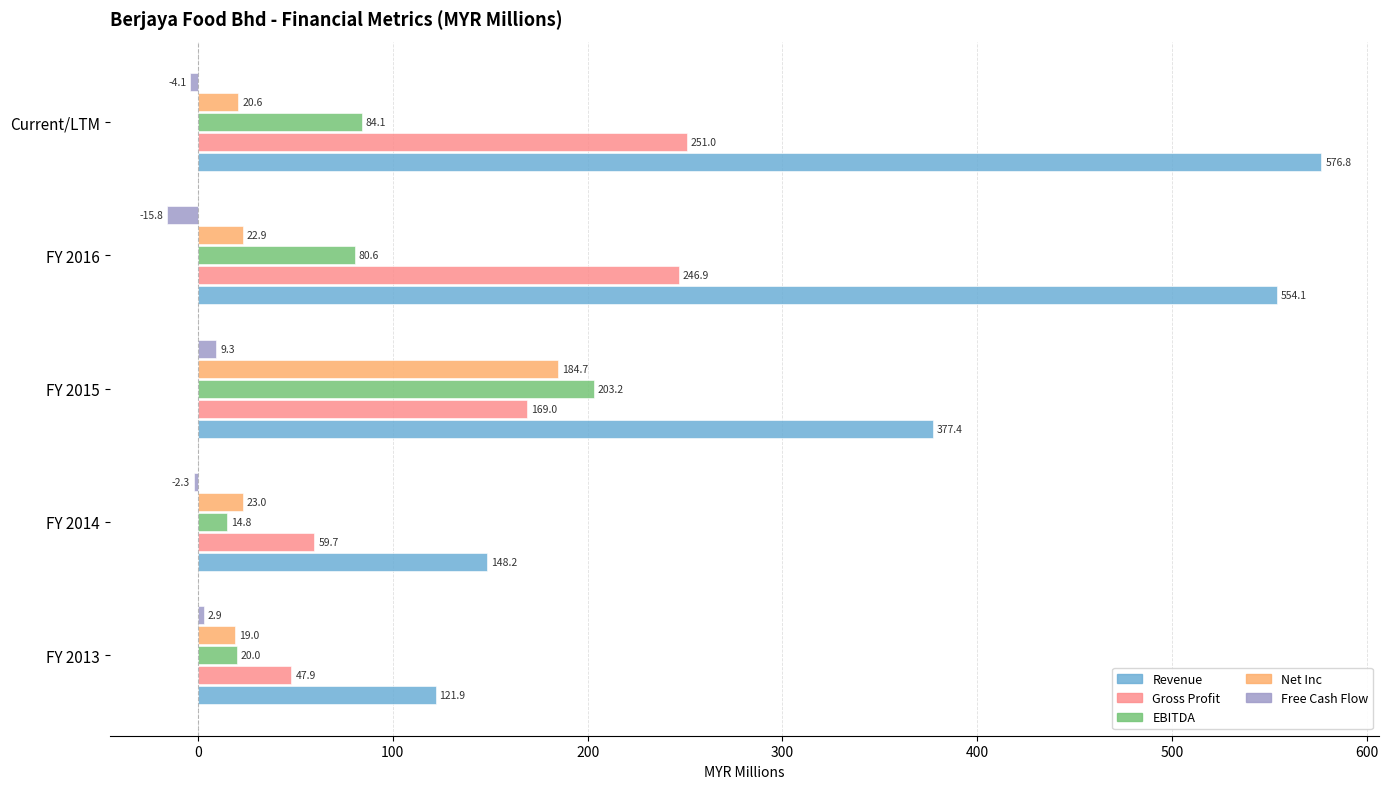

At how many categories does at least one series exceed 381?

2